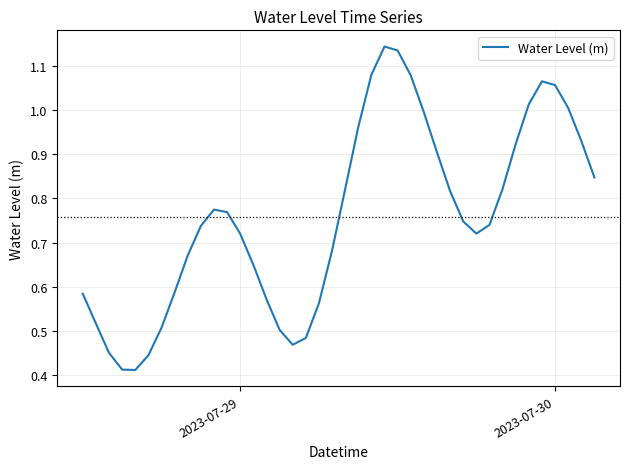

Does the chart have visible grid lines?

Yes